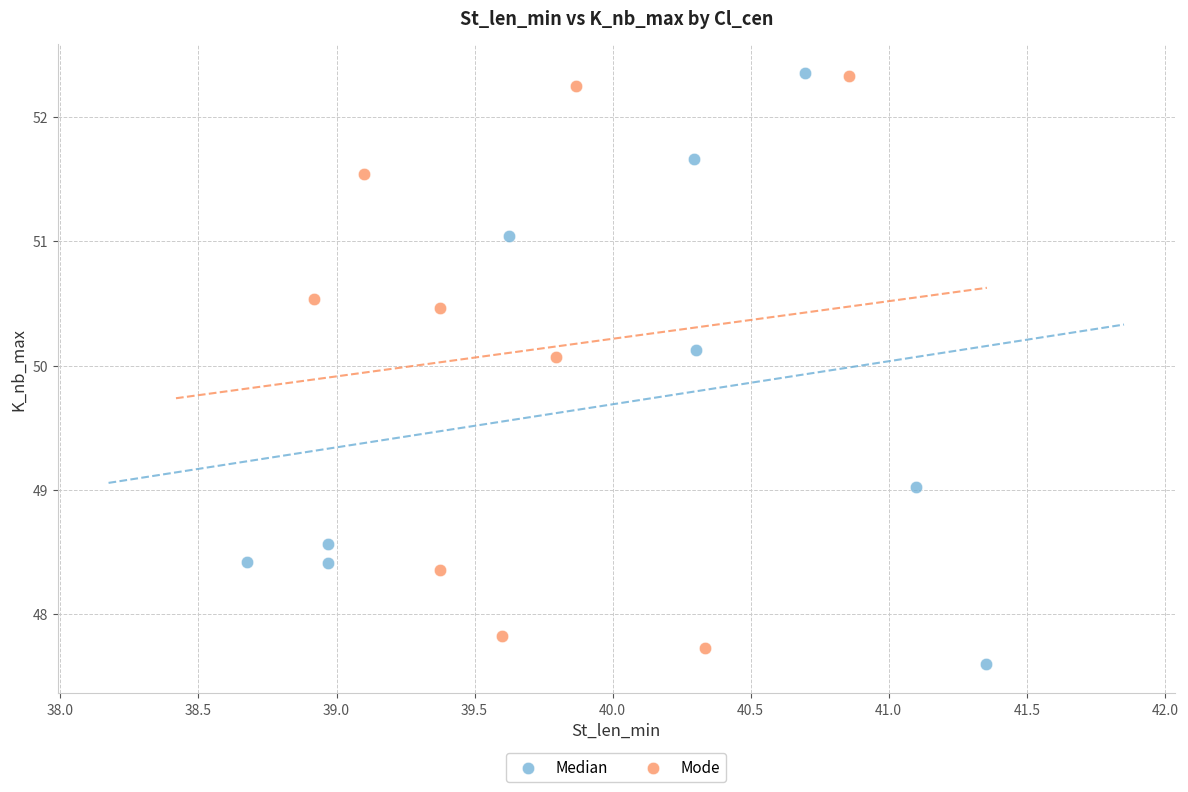

What are all the series names shown in the legend?

Median, Mode